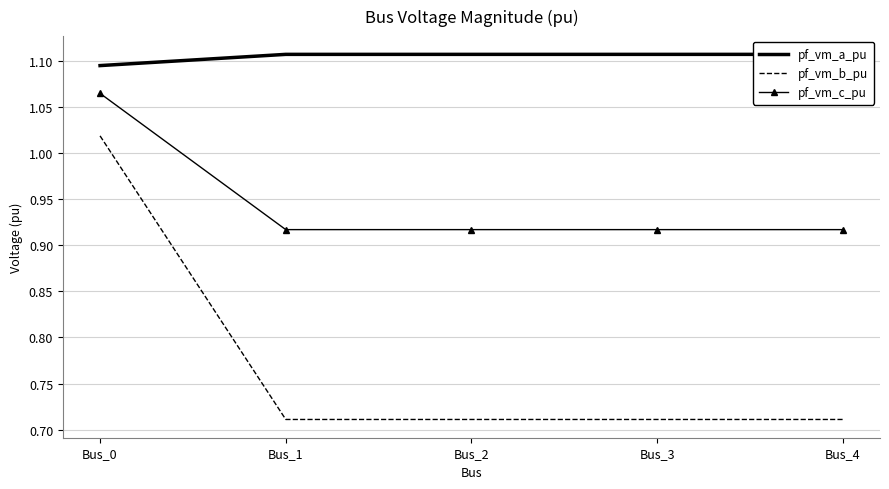

The value of pf_vm_c_pu at Bus_2 is 0.4. True or false?

False